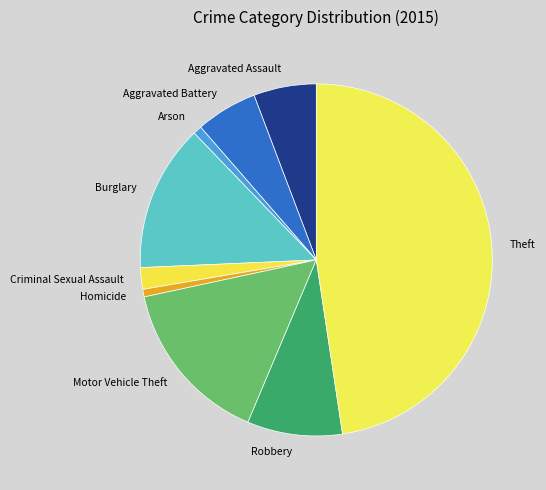

Between Homicide and Burglary, which is larger?

Burglary